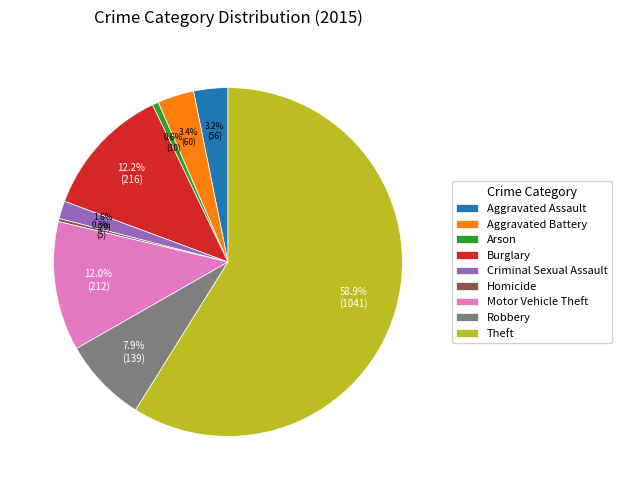

Which slice is the largest?

Theft